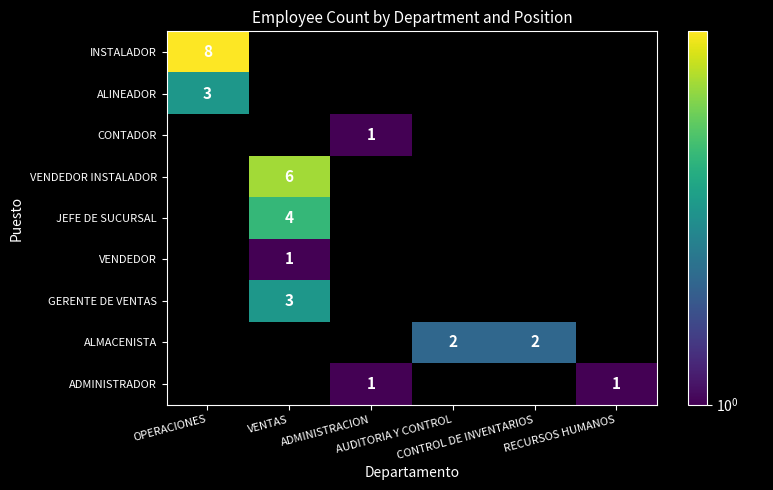

Which category has the lowest value across all series?

VENTAS